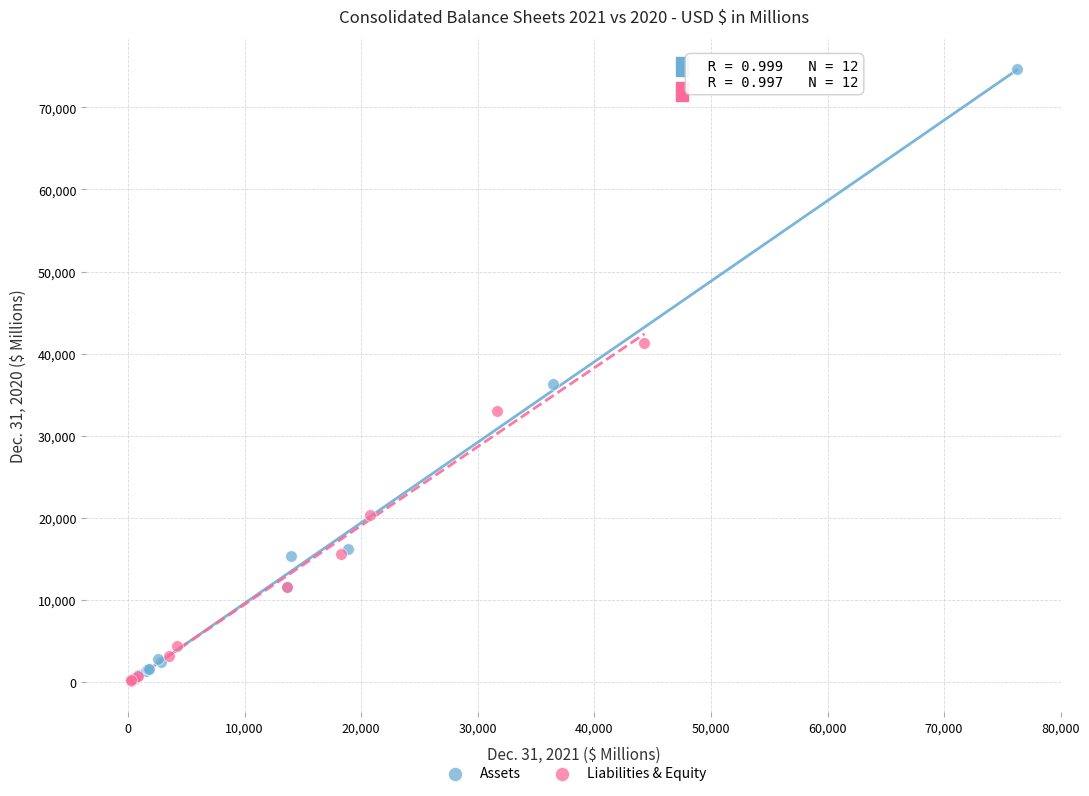

Which series has the widest spread of Y values?

Assets